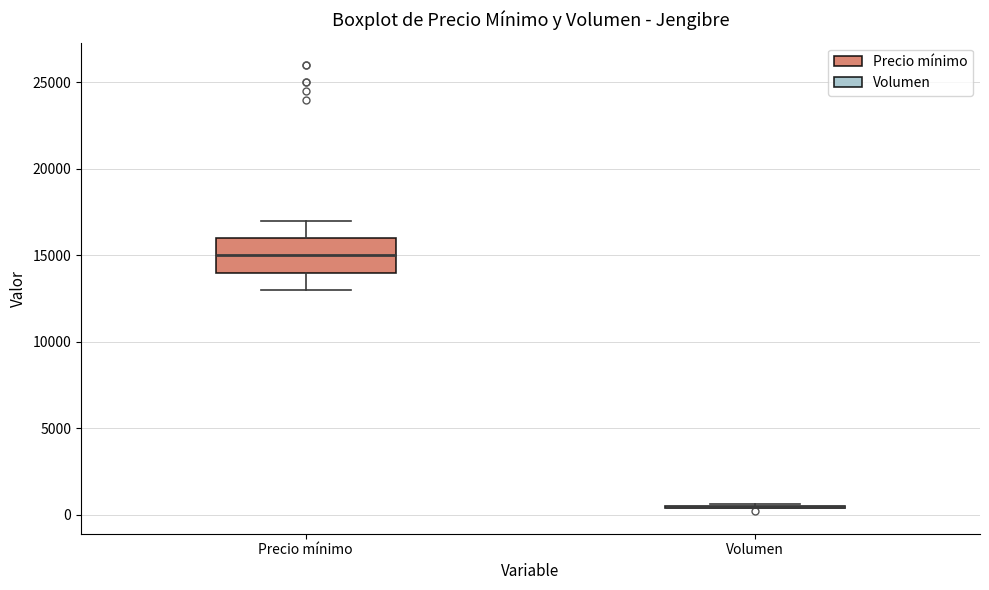

Reading left to right, read every box against the y-axis: the position of its median line, the range the box covers, and the ends of its whiskers. The values are not printed on the chart, so give them approximately, as read against the axis.

Precio mínimo: median 15000, box 14000 to 16000, whiskers 13000 to 17000
Volumen: box collapsed to a line at 500, whiskers 500 to 500